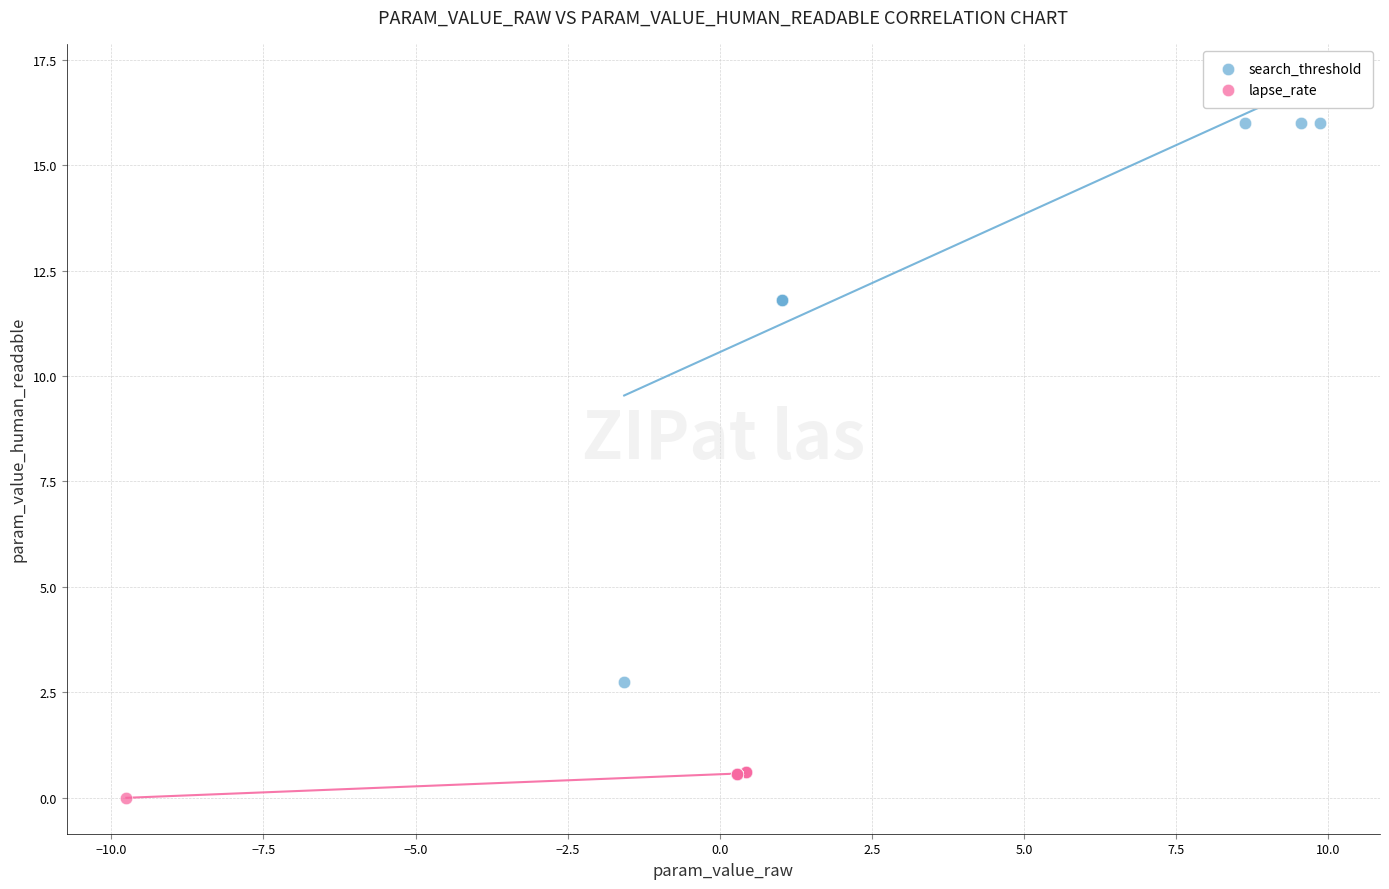

Which series reaches the maximum Y coordinate?

search_threshold